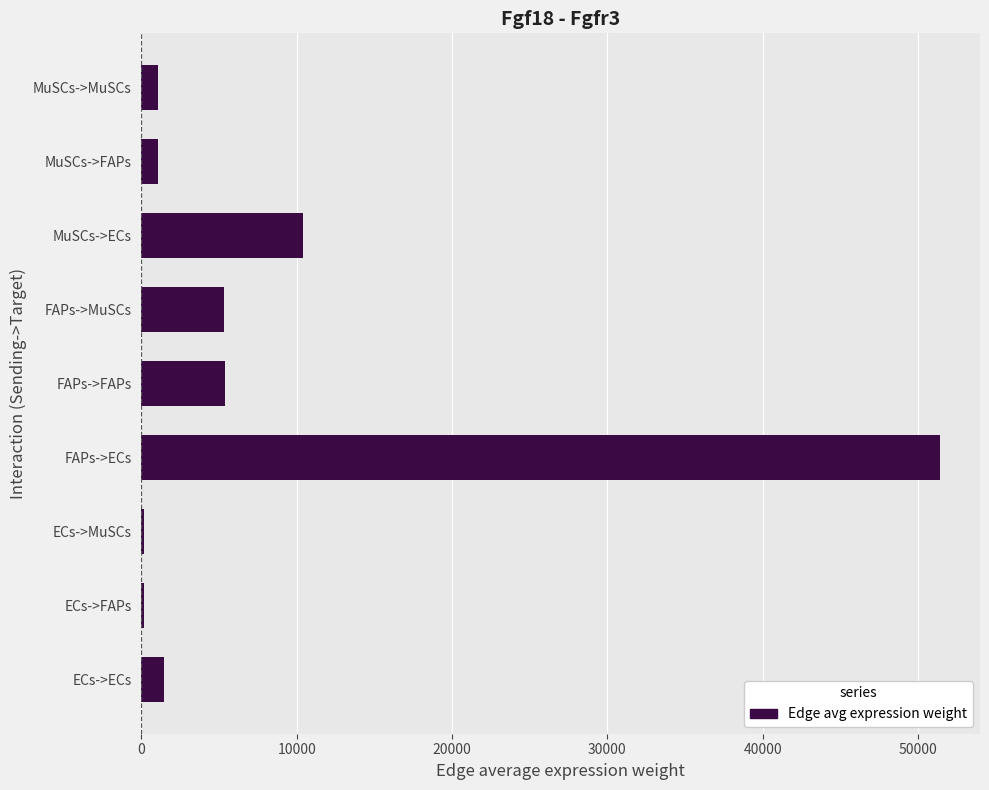

What is the sum of all values?

76465.1